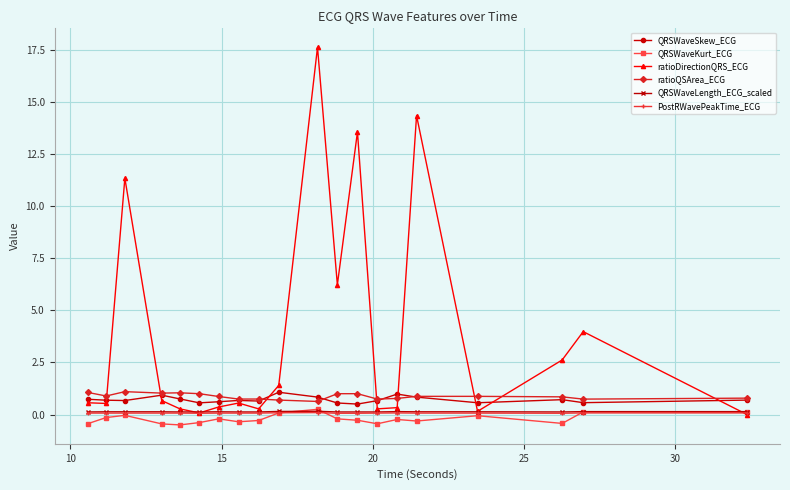

Is this an area chart (filled region under the line)?

No